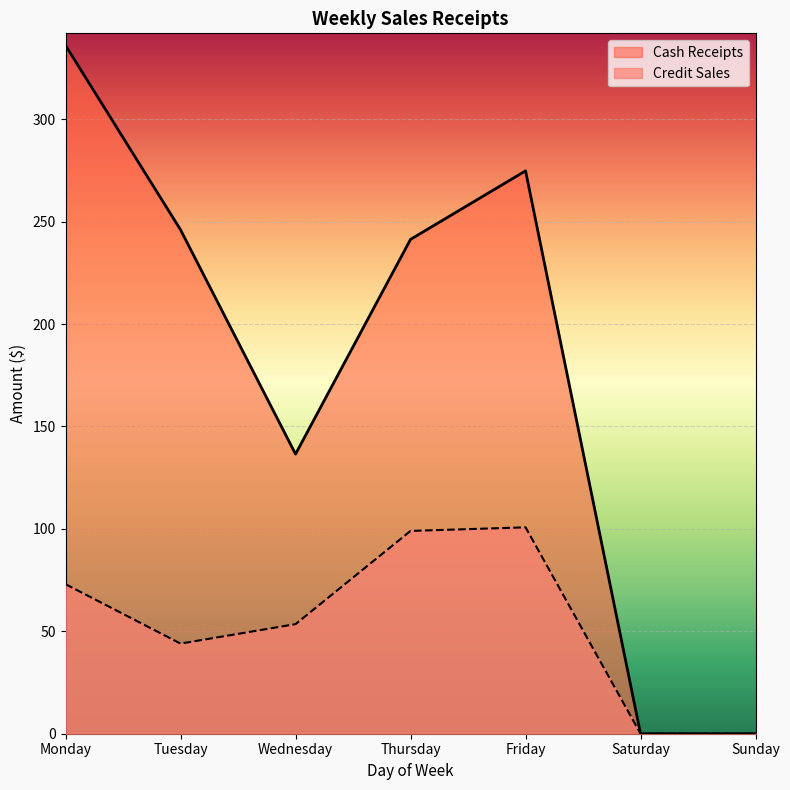

What is the value of the 3rd point from the left?

53.5